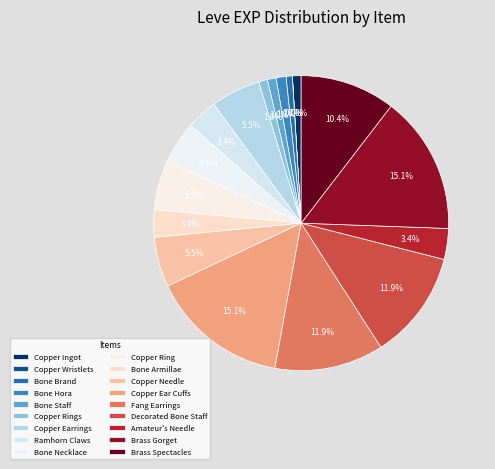

Is it true that Bone Brand is 11% of the pie?

False